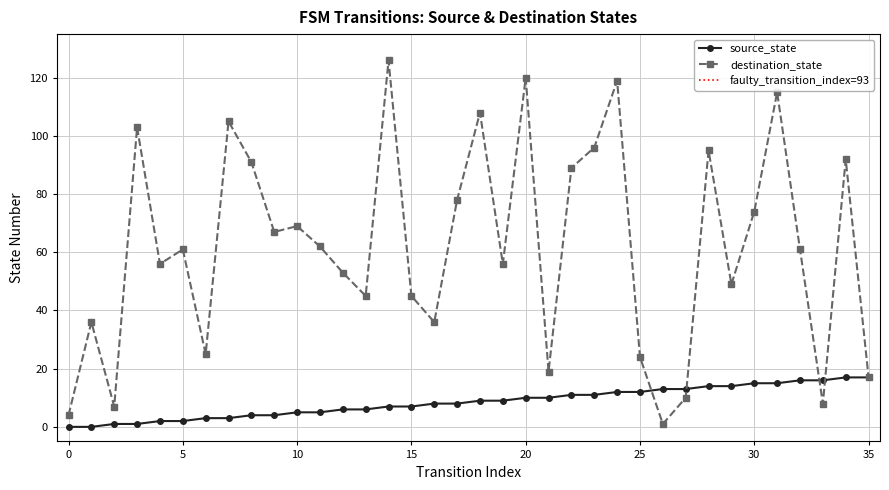

At which label does source_state first exceed 9?

20